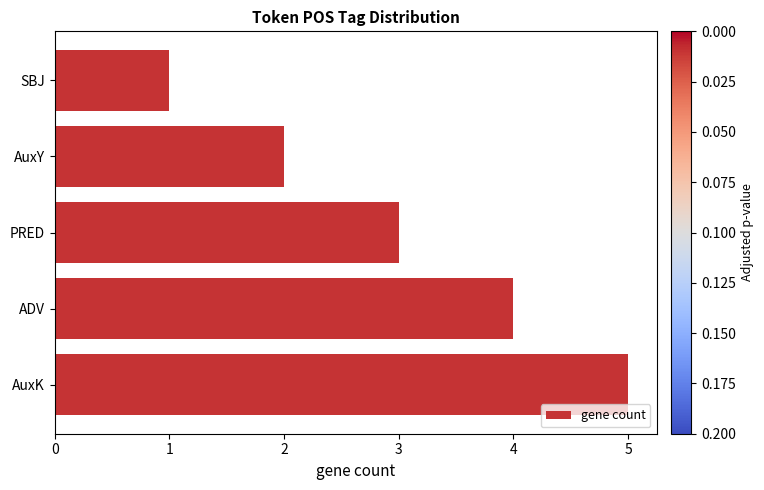

Rank the categories by value from lowest to highest.

SBJ, AuxY, PRED, ADV, AuxK